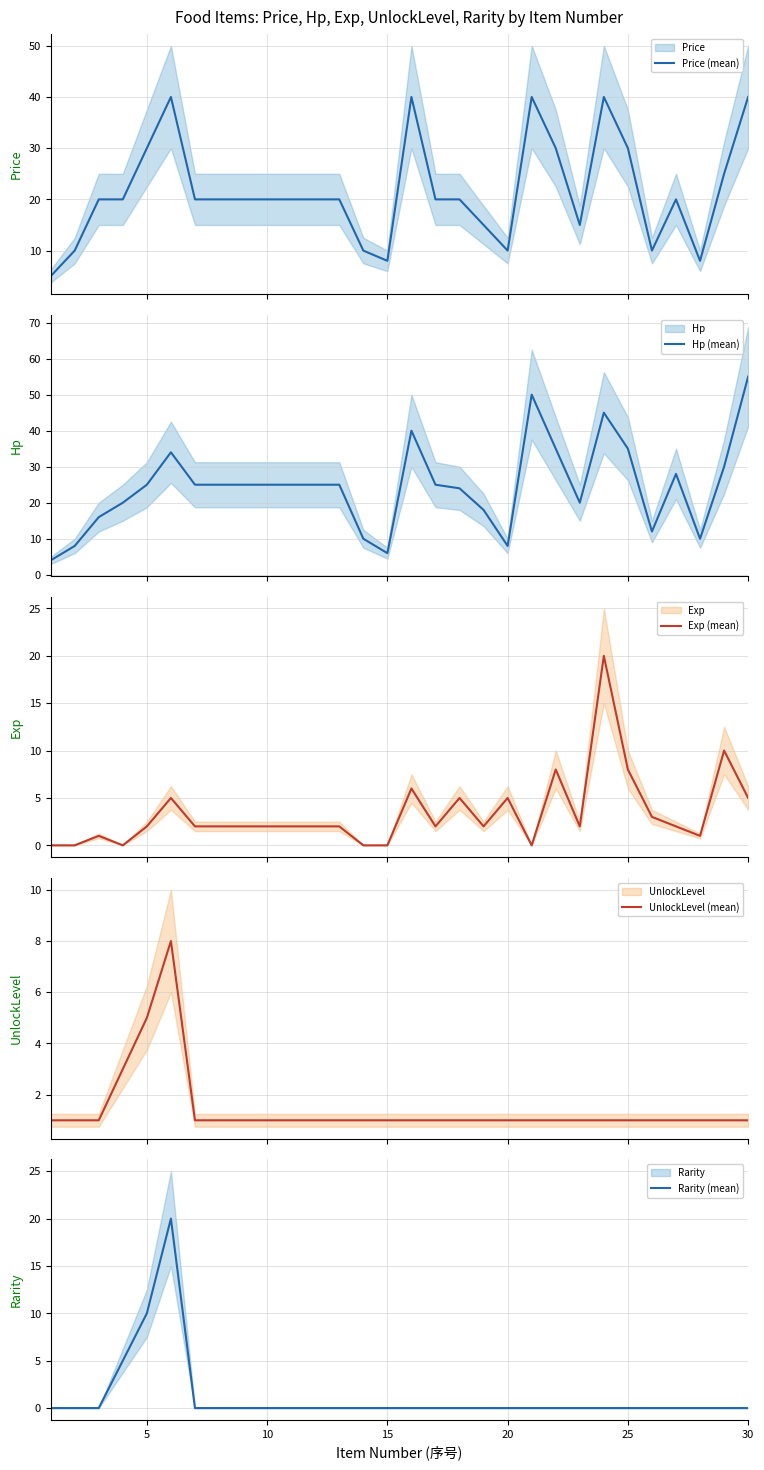

List the series in order of their peak value, lowest first.

UnlockLevel (mean), Exp (mean), Rarity (mean), Price (mean), Hp (mean)